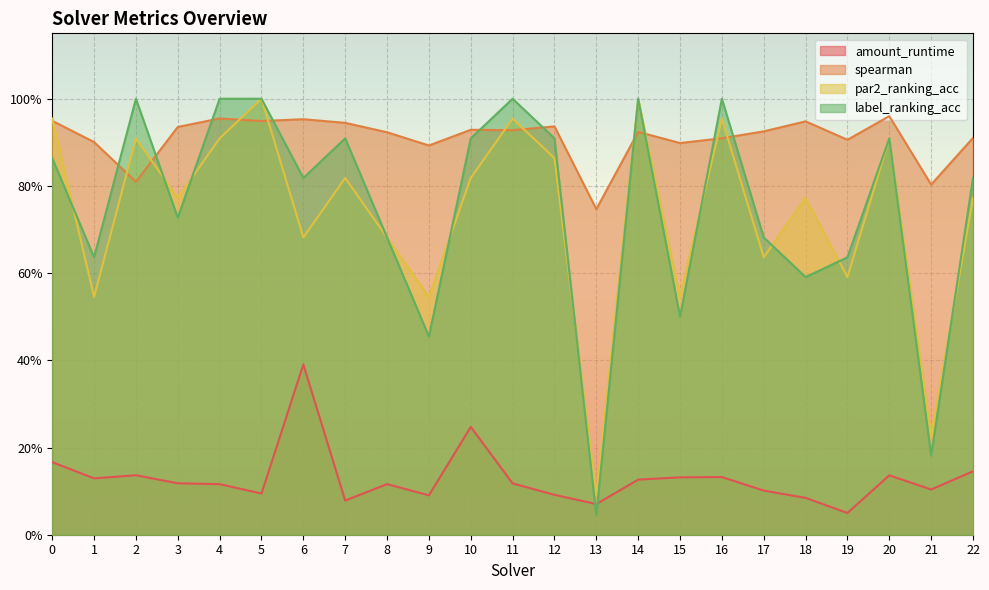

Reading left to right, list all the values displayed in this chart.

amount_runtime: 0=0.2	1=0.1	2=0.1	3=0.1	4=0.1	5=0.1	6=0.4	7=0.1	8=0.1	9=0.1	10=0.2	11=0.1	12=0.1	13=0.1	14=0.1	15=0.1	16=0.1	17=0.1	18=0.1	19=0.0	20=0.1	21=0.1	22=0.1
spearman: 0=0.9	1=0.9	2=0.8	3=0.9	4=1.0	5=0.9	6=1.0	7=0.9	8=0.9	9=0.9	10=0.9	11=0.9	12=0.9	13=0.7	14=0.9	15=0.9	16=0.9	17=0.9	18=0.9	19=0.9	20=1.0	21=0.8	22=0.9
par2_ranking_acc: 0=1.0	1=0.5	2=0.9	3=0.8	4=0.9	5=1.0	6=0.7	7=0.8	8=0.7	9=0.5	10=0.8	11=1.0	12=0.9	13=0.1	14=1.0	15=0.5	16=1.0	17=0.6	18=0.8	19=0.6	20=0.9	21=0.2	22=0.8
label_ranking_acc: 0=0.9	1=0.6	2=1.0	3=0.7	4=1.0	5=1.0	6=0.8	7=0.9	8=0.7	9=0.5	10=0.9	11=1.0	12=0.9	13=0.0	14=1.0	15=0.5	16=1.0	17=0.7	18=0.6	19=0.6	20=0.9	21=0.2	22=0.8